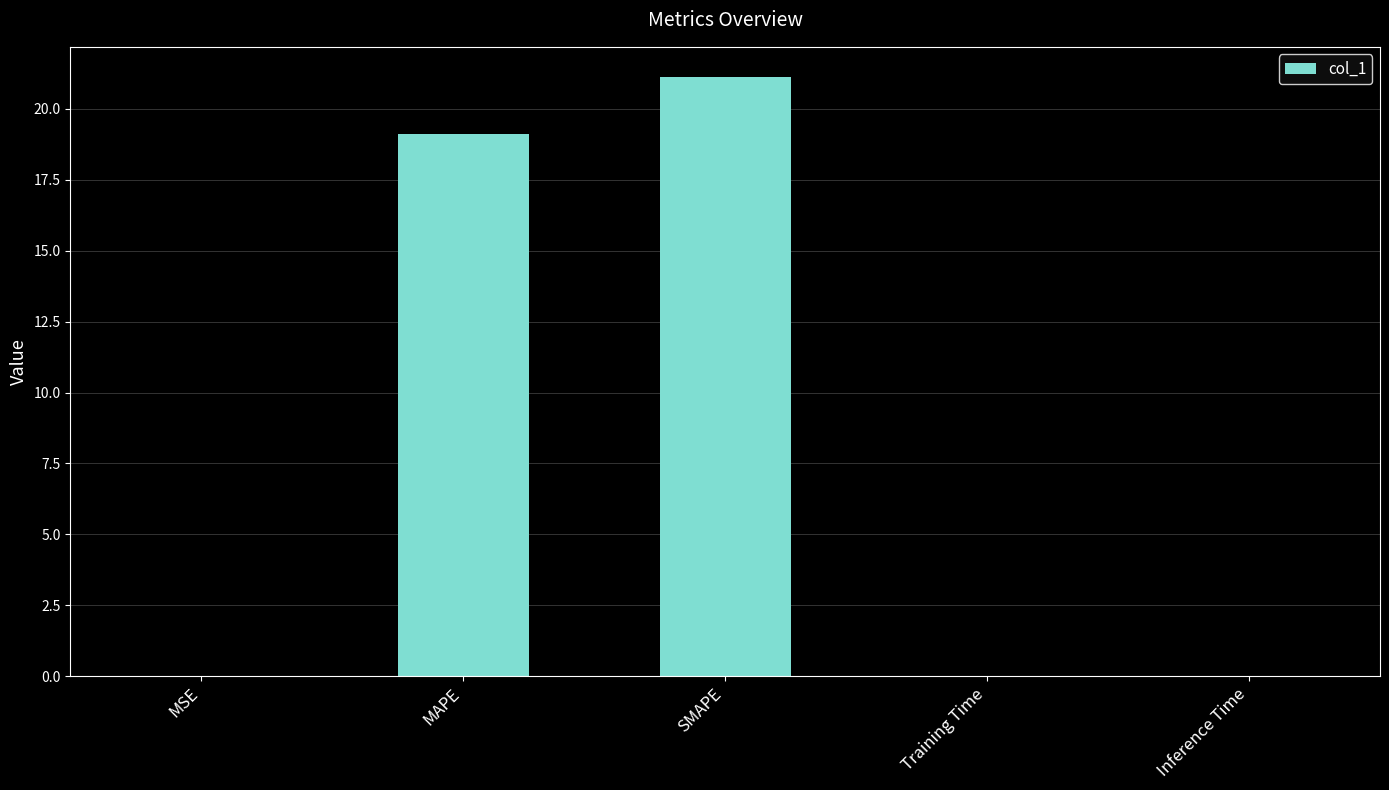

The value at MAPE is 19.1. True or false?

True